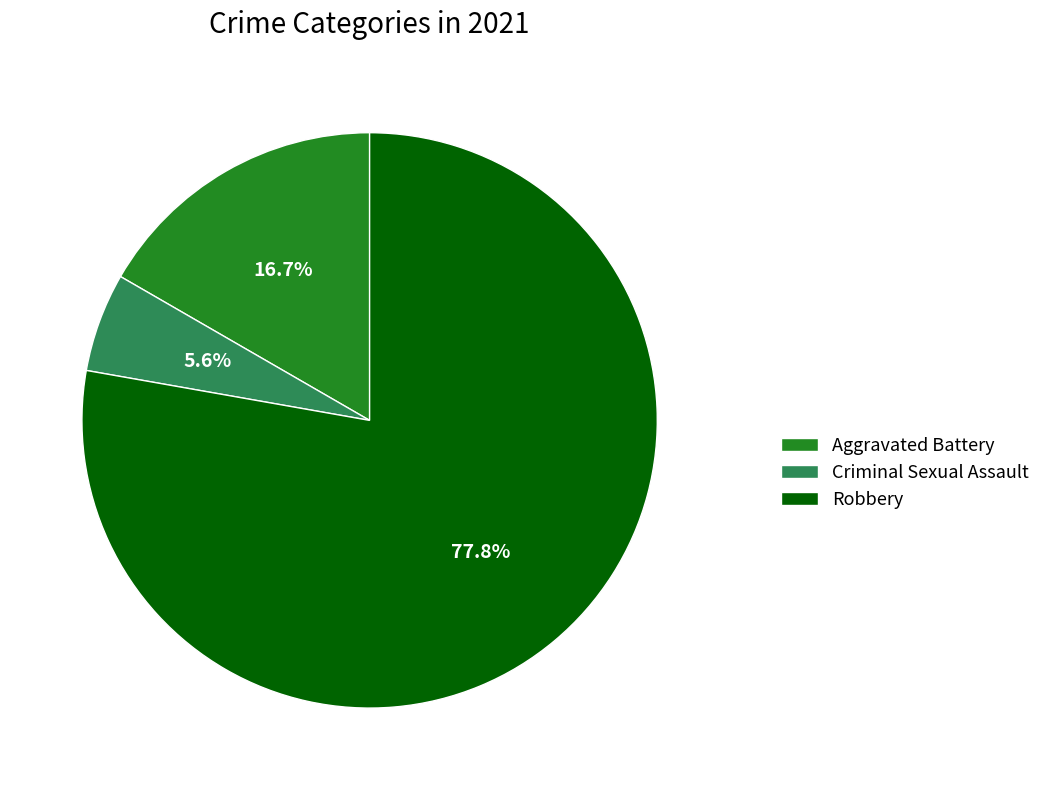

Which category has the biggest portion of the pie?

Robbery